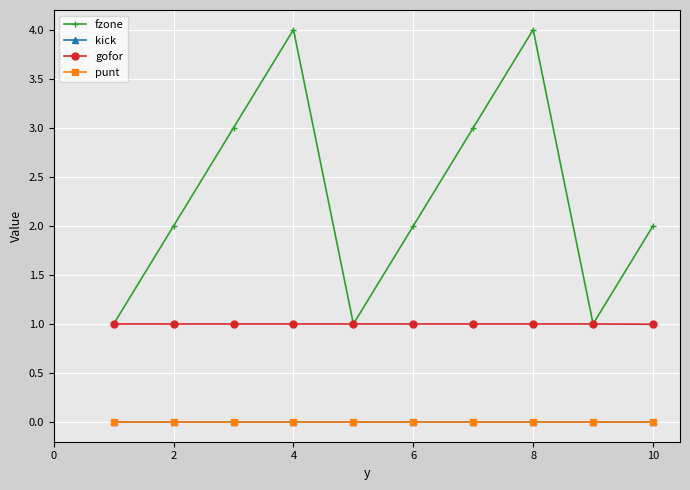

Does the chart display data point markers on the line(s)?

Yes